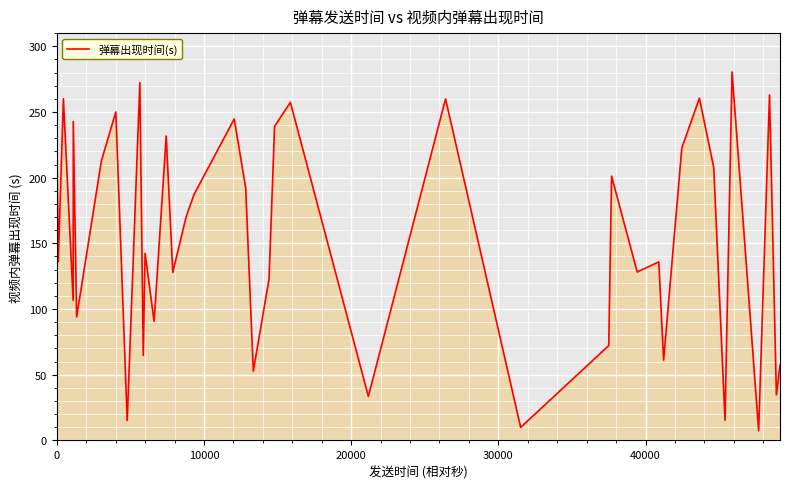

What is the difference between the maximum and minimum values?

272.9